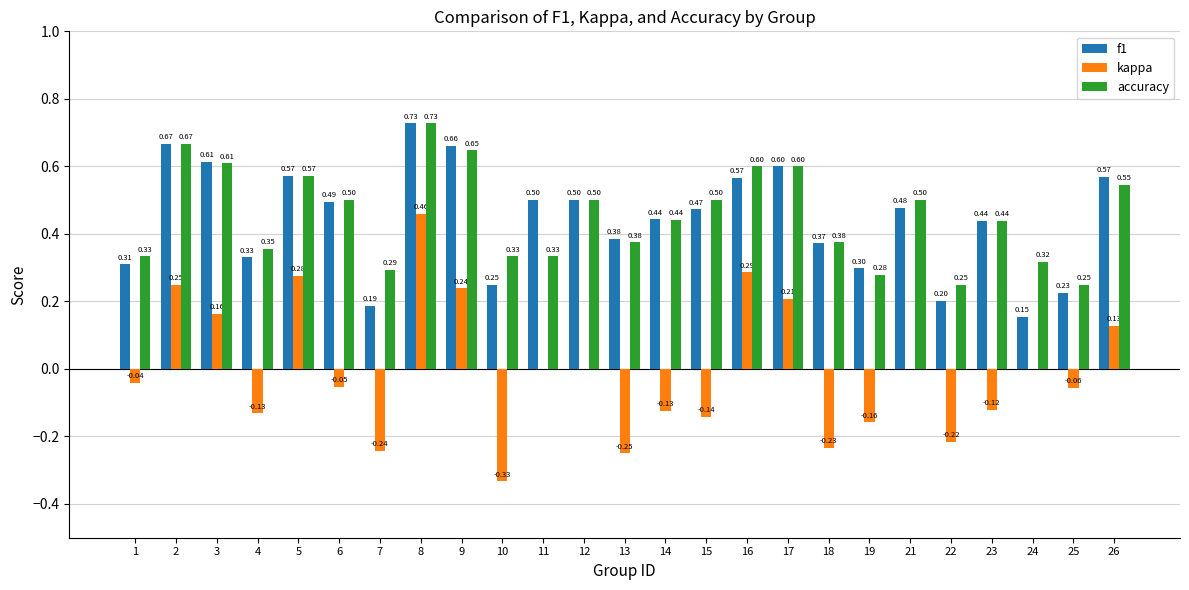

Is the value of accuracy at 9 greater than the value of kappa at 8?

Yes